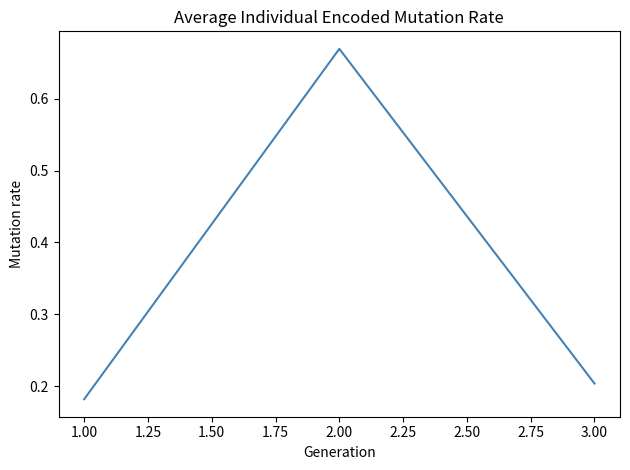

What position from the right is 2.00?

2